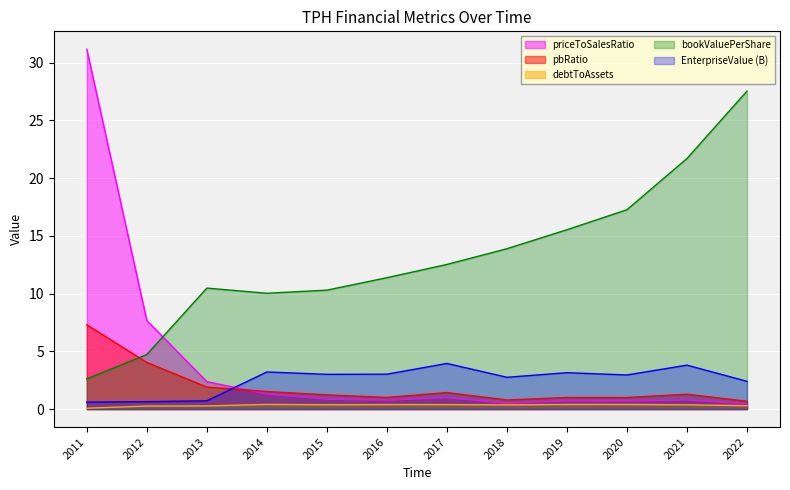

At which category does the chart reach its peak across all series?

2011